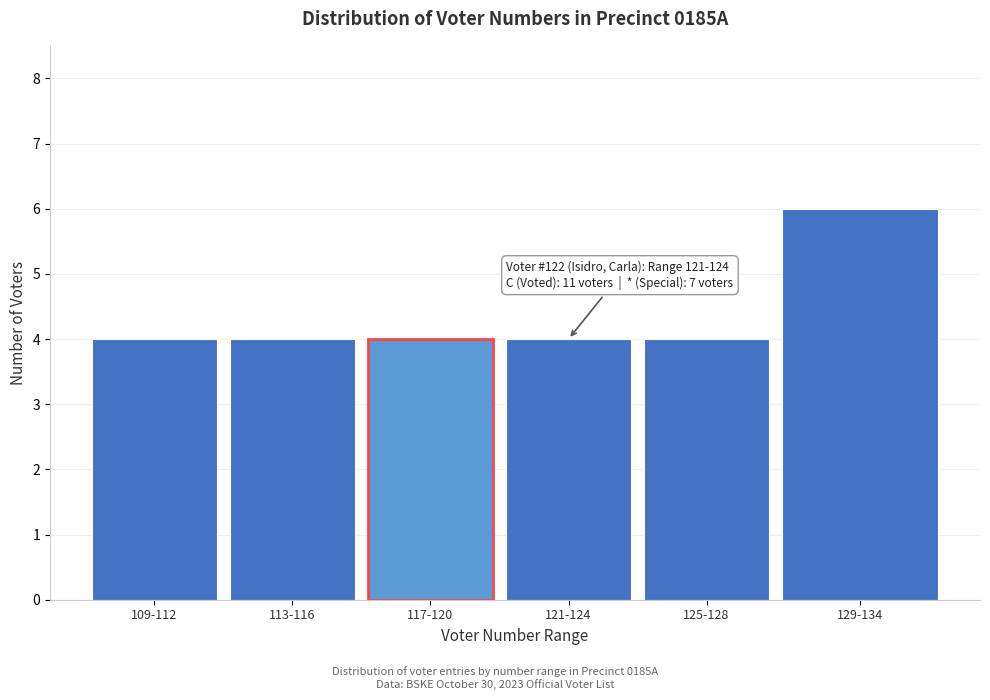

Reading right to left, list all the values displayed in this chart.

129-134=6	125-128=4	121-124=4	117-120=4	113-116=4	109-112=4